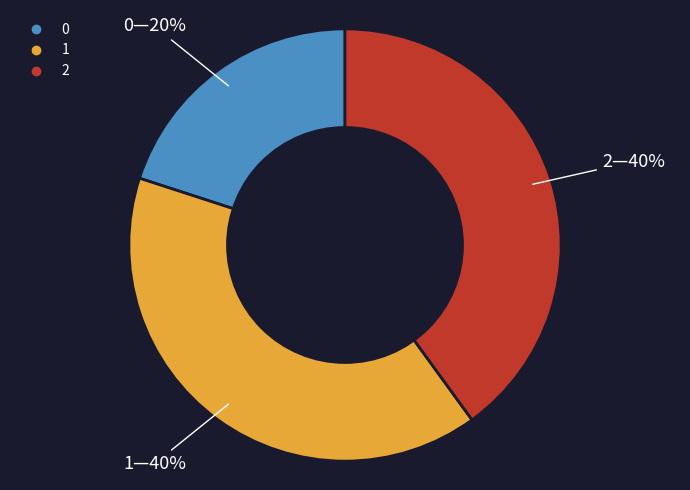

To the nearest percent, what percentage of the pie is 2?

40%